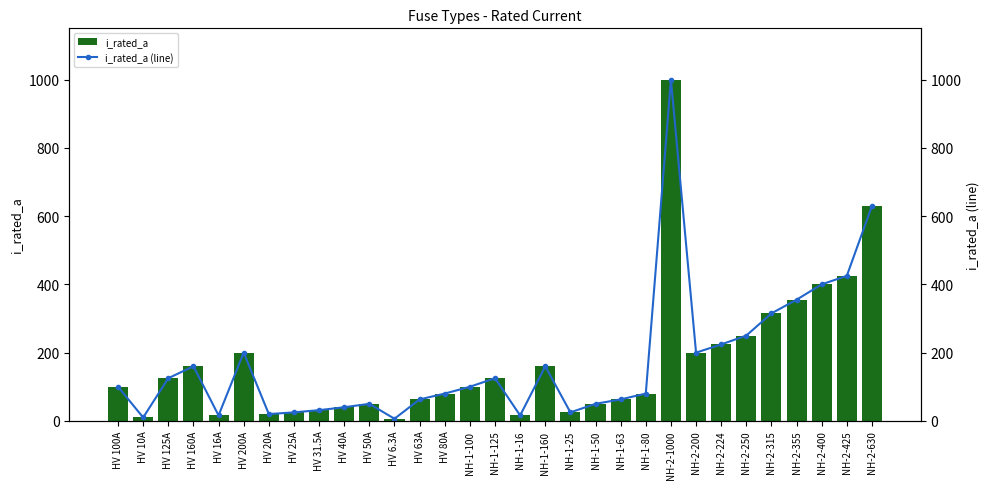

List the labels in order of i_rated_a (line) value, largest first.

NH-2-1000, NH-2-630, NH-2-425, NH-2-400, NH-2-355, NH-2-315, NH-2-250, NH-2-224, HV 200A, NH-2-200, HV 160A, NH-1-160, HV 125A, NH-1-125, HV 100A, NH-1-100, HV 80A, NH-1-80, HV 63A, NH-1-63, HV 50A, NH-1-50, HV 40A, HV 31.5A, HV 25A, NH-1-25, HV 20A, HV 16A, NH-1-16, HV 10A, HV 6.3A